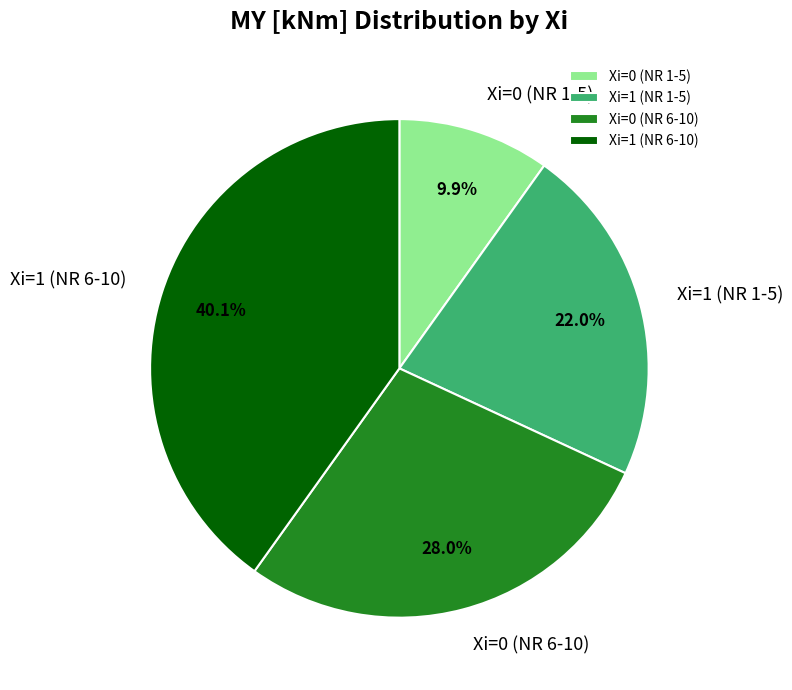

Which has a higher value, Xi=0 (NR 6-10) or Xi=1 (NR 6-10)?

Xi=1 (NR 6-10)